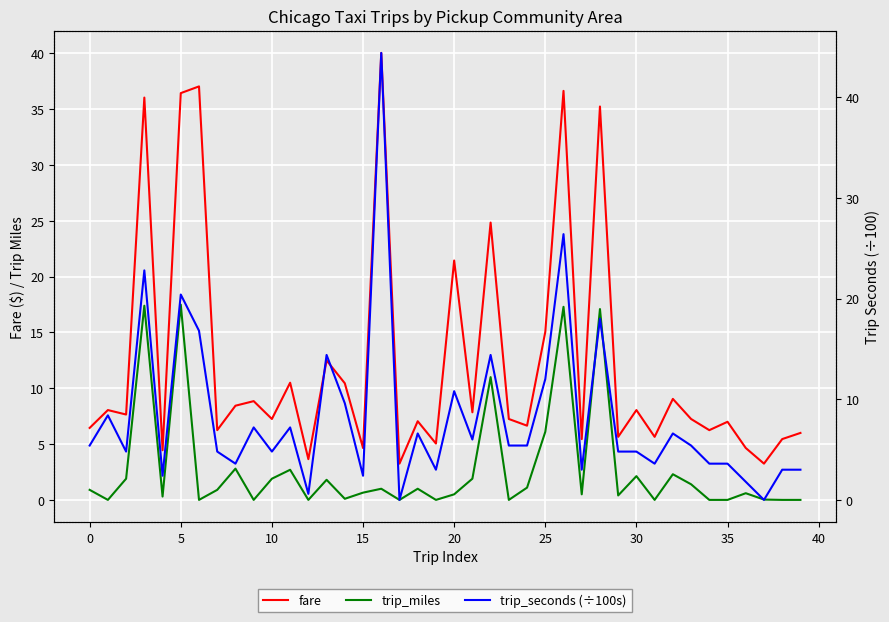

What is the label of the 37th point from the right?

10